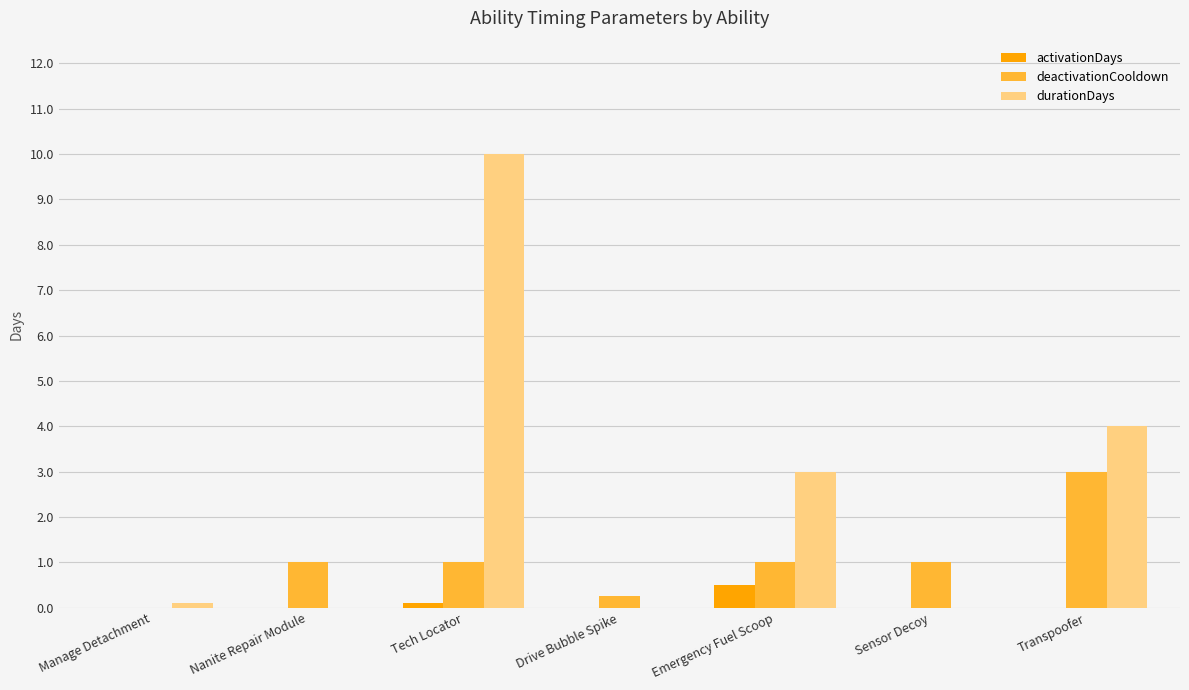

Is it true that deactivationCooldown equals 1.8 at Tech Locator?

False